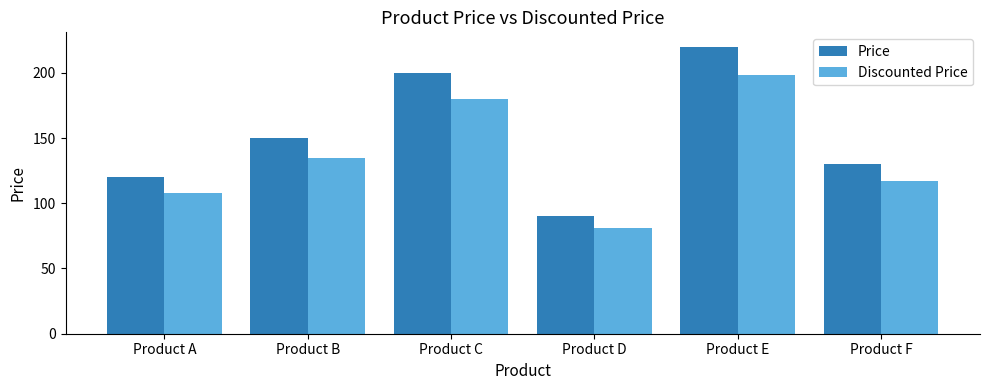

True or false: Discounted Price has a value of 112 at Product E.

False